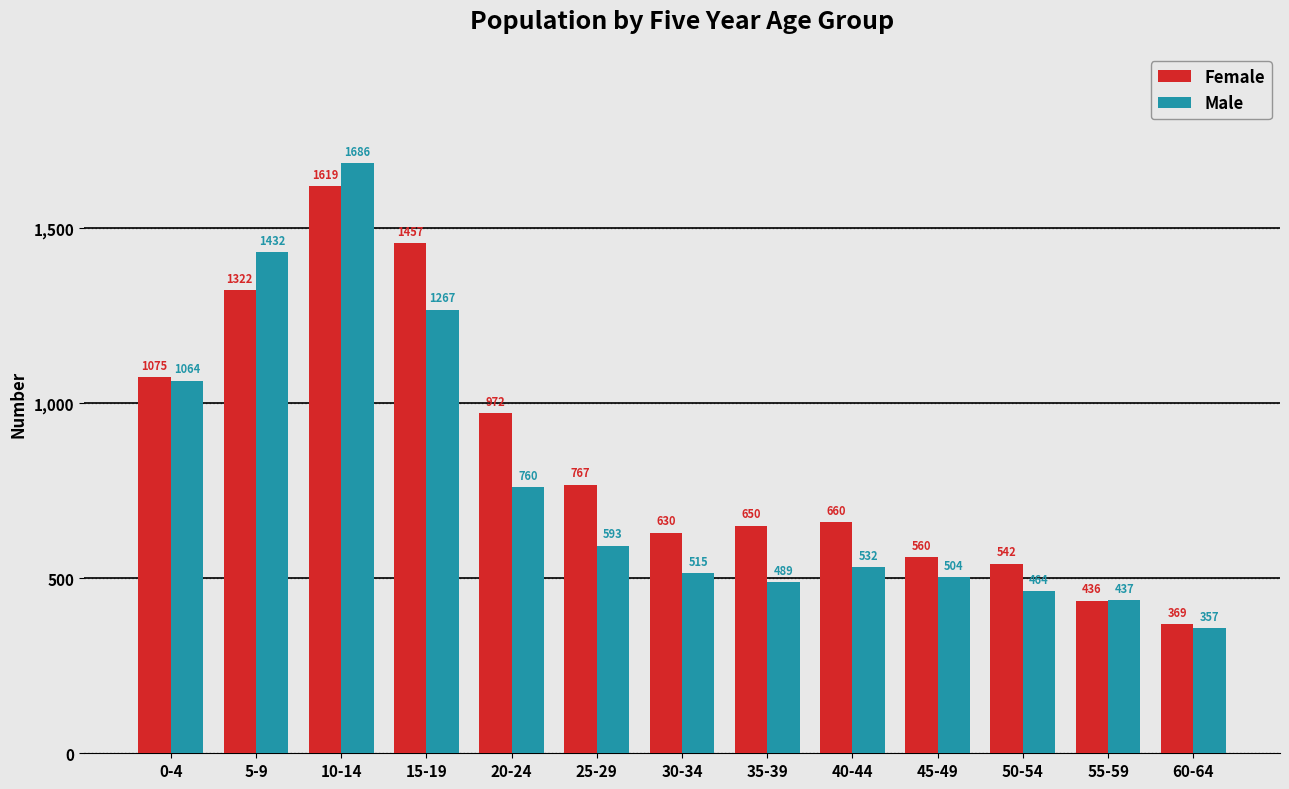

How many categories are shown in the chart?

13